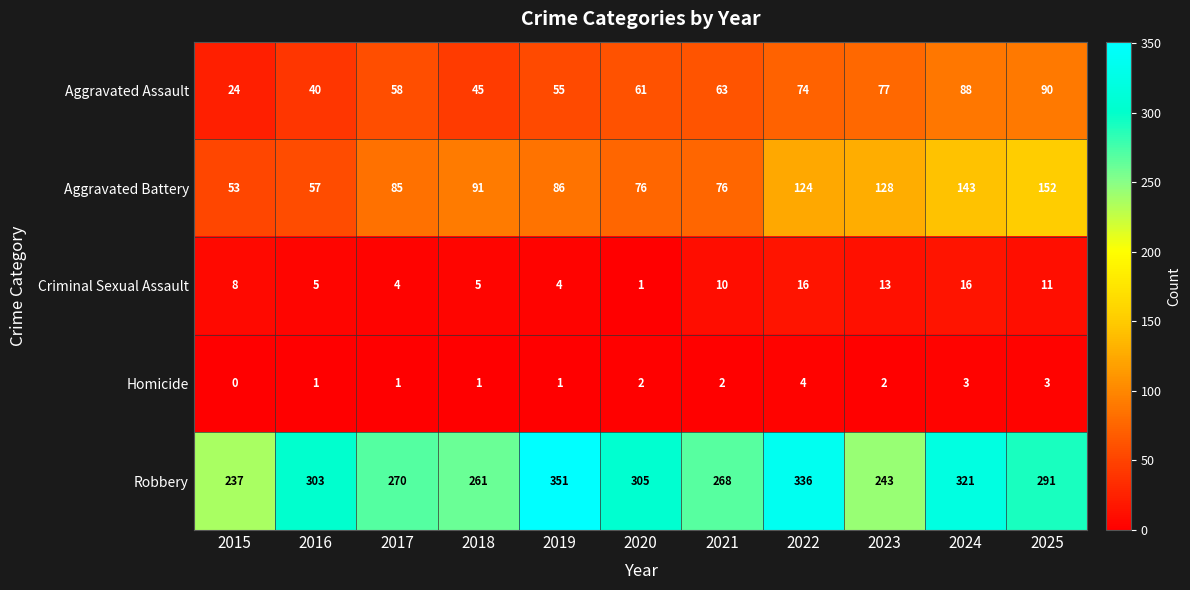

How many series are shown in this chart?

5